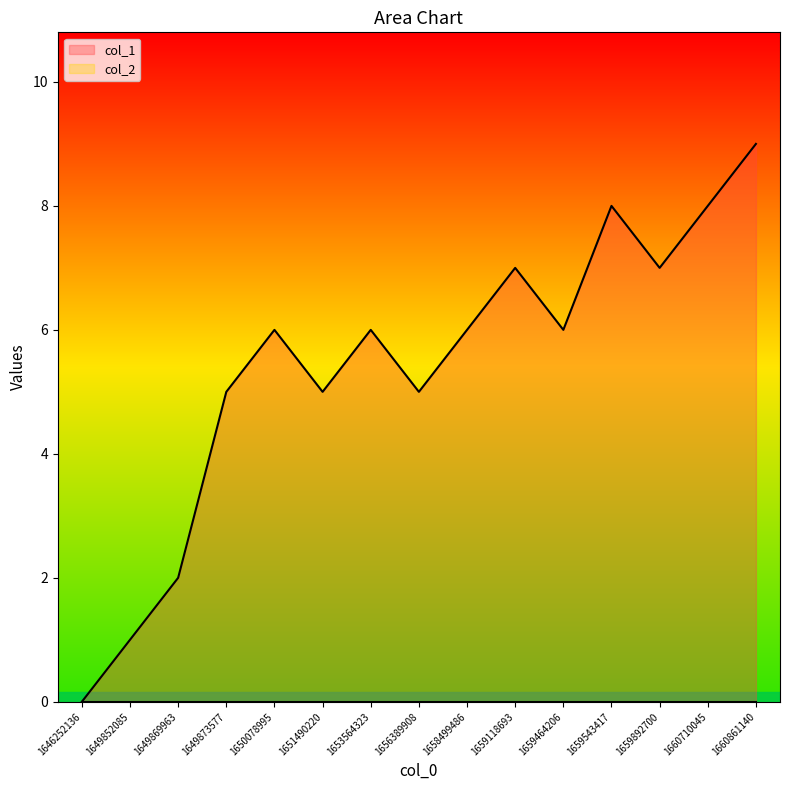

At which label is the value closest to 4?

1649873577